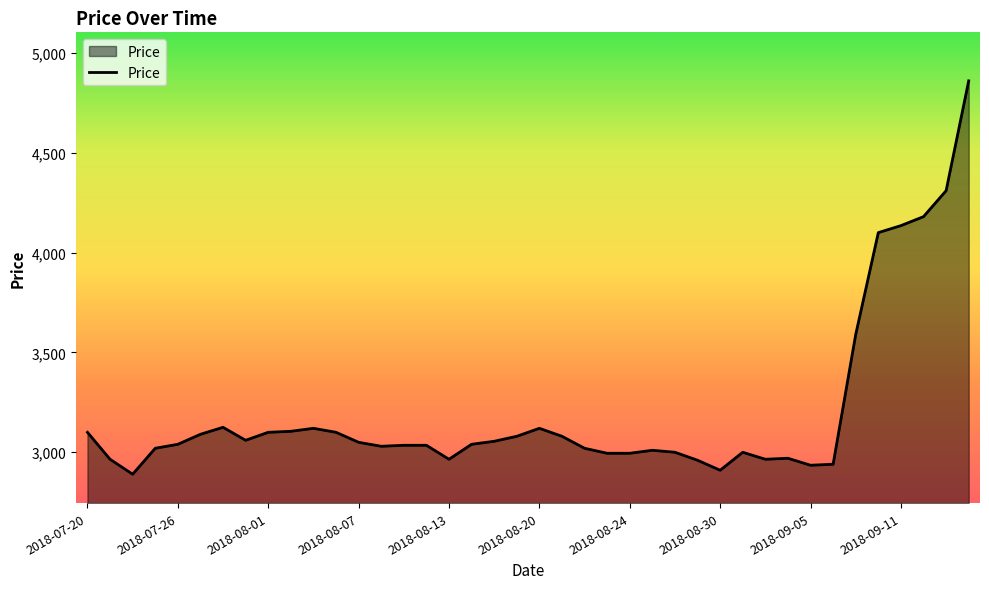

What is the greatest value displayed?

4860